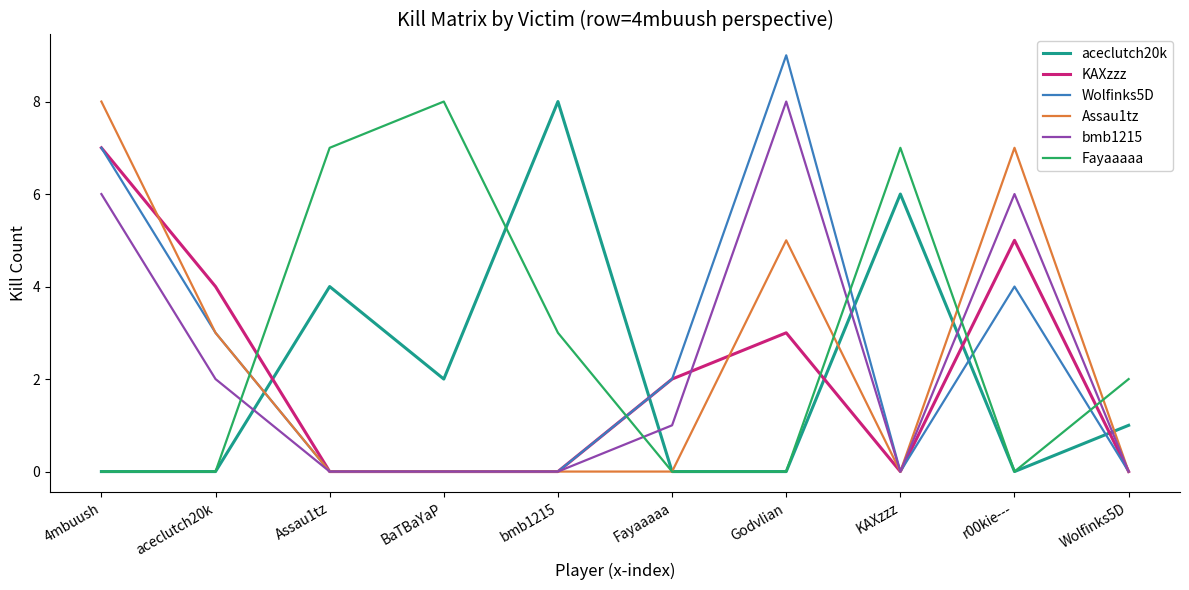

What position from the left is Fayaaaaa?

6